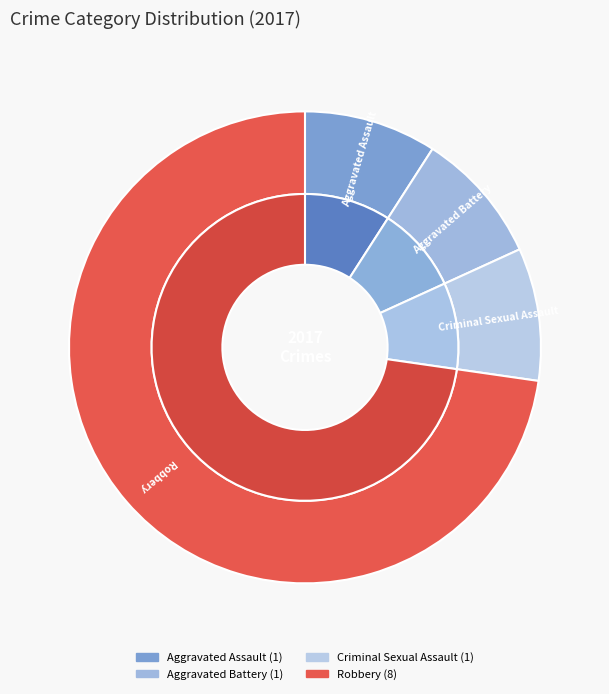

How much of the chart is everything except Aggravated Battery?

90.9%